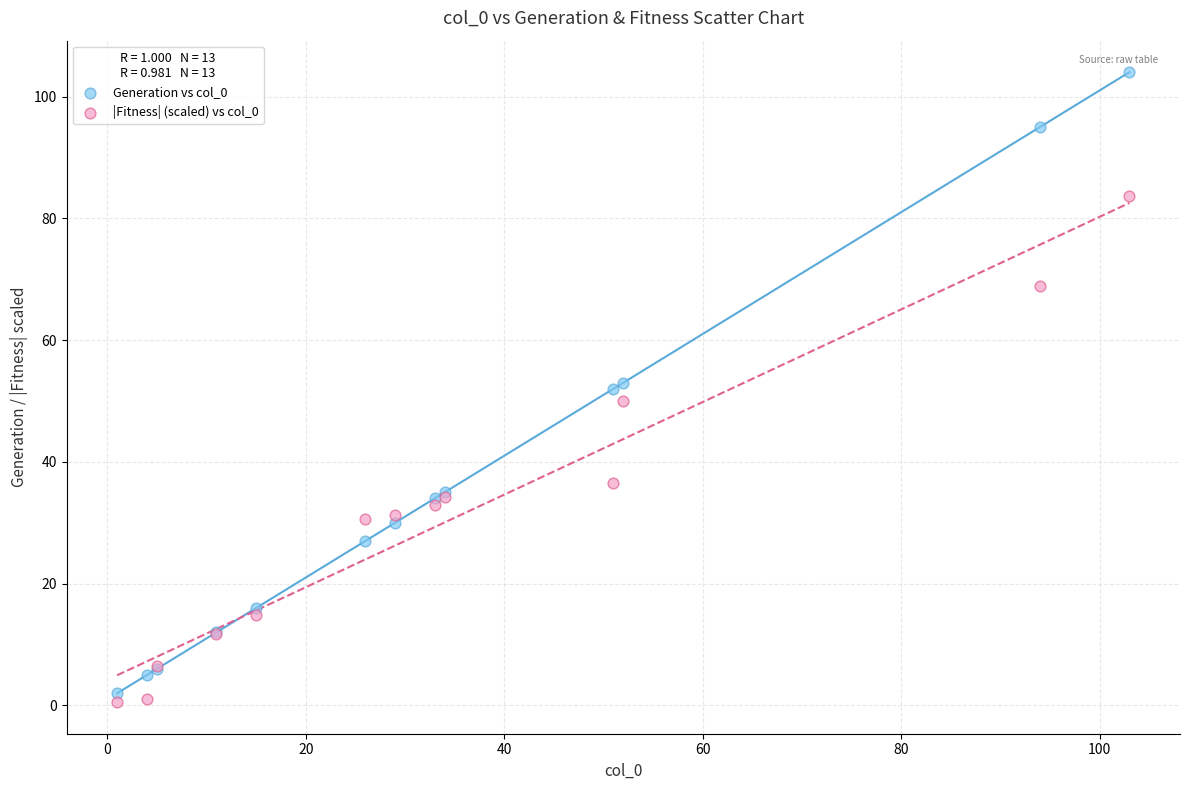

Which series has the largest Y range (max minus min)?

Generation vs col_0